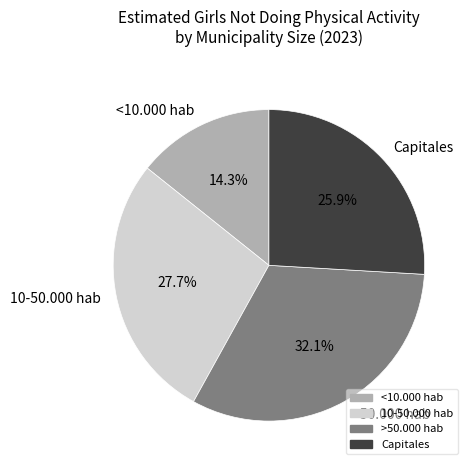

Is there a majority slice in this chart?

No